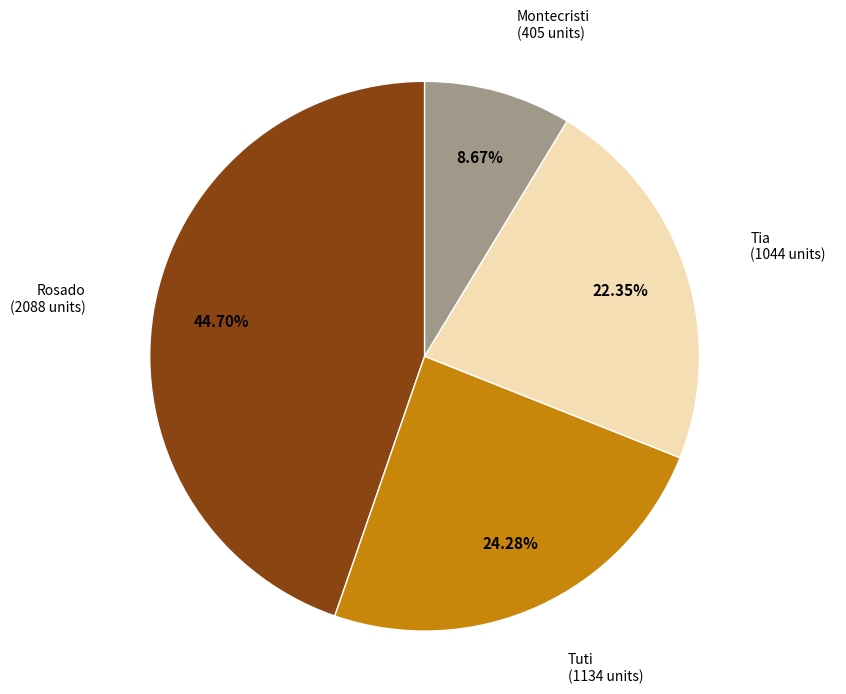

Does Rosado represent more than half of the total?

No